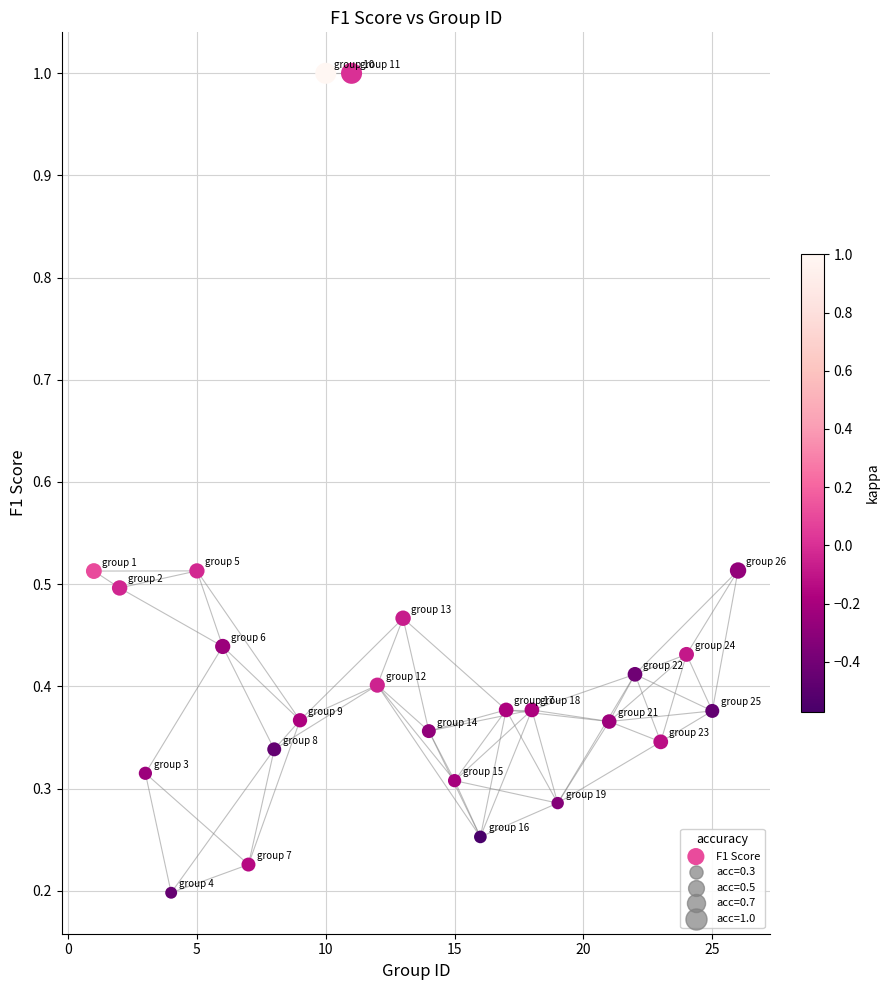

What is the range of Y values (max minus min)?

0.8